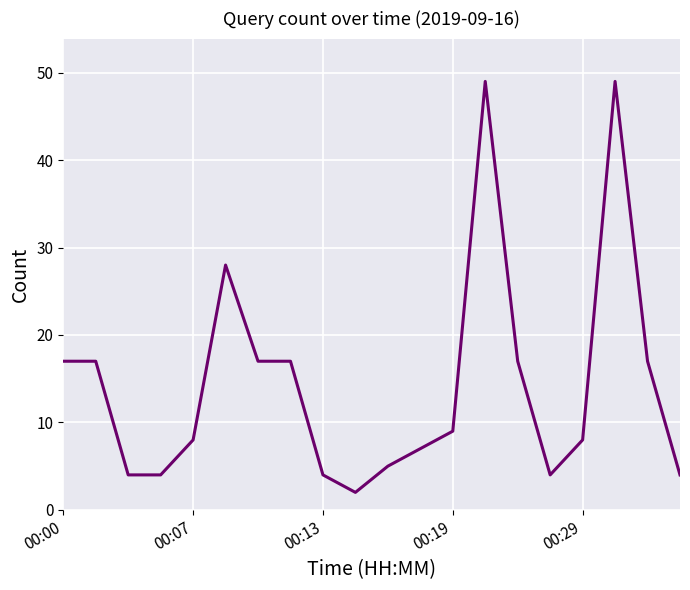

What is the greatest value displayed?

49